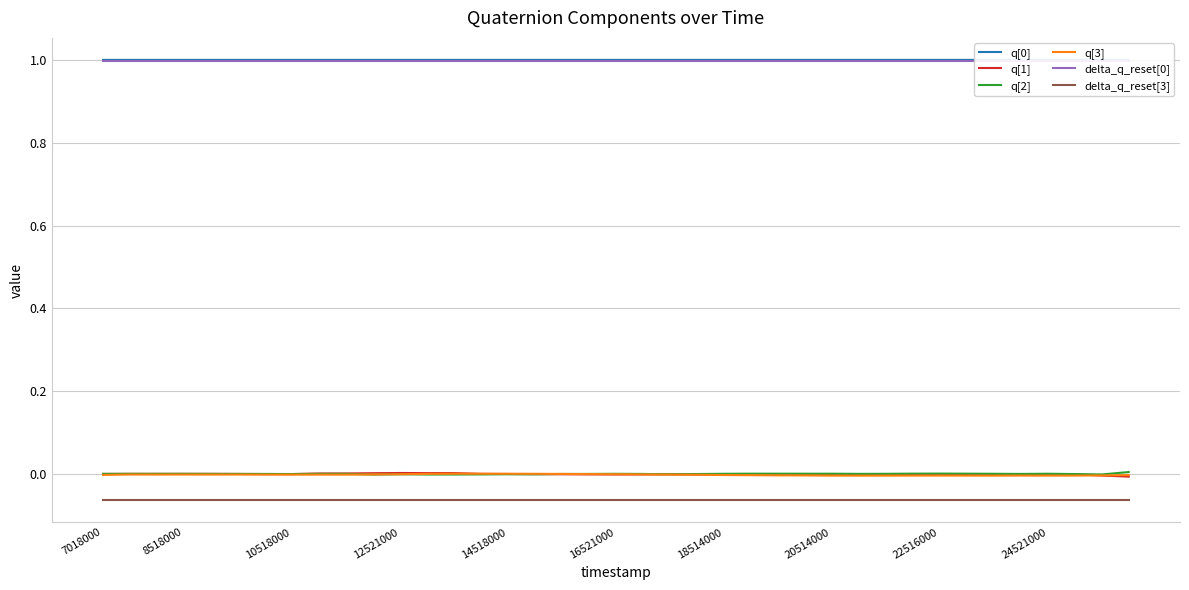

The value of q[3] at 24521000 is -0.0. True or false?

True